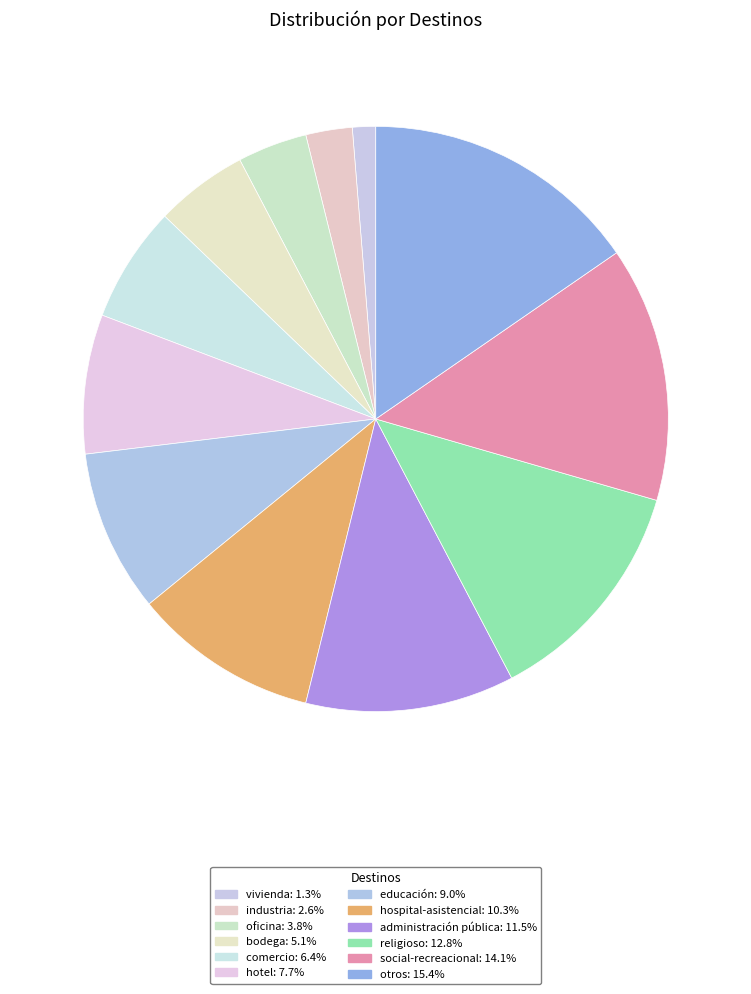

Is social-recreacional the majority of the pie?

No